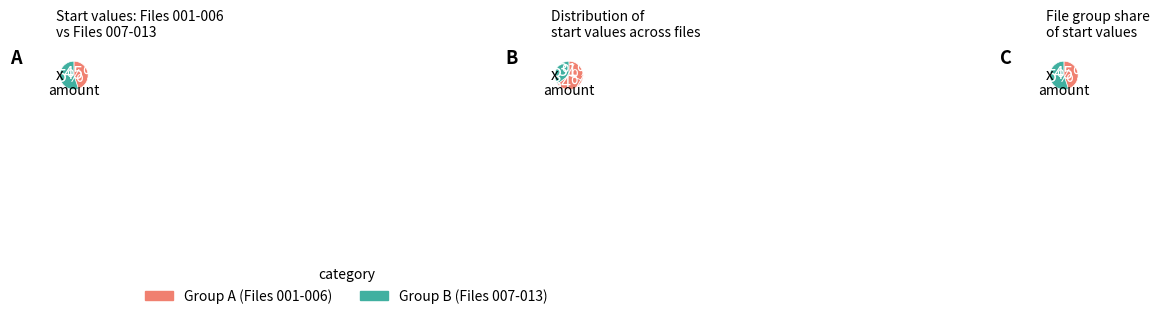

What is the total percentage of File 011 and File 004?

16.8%